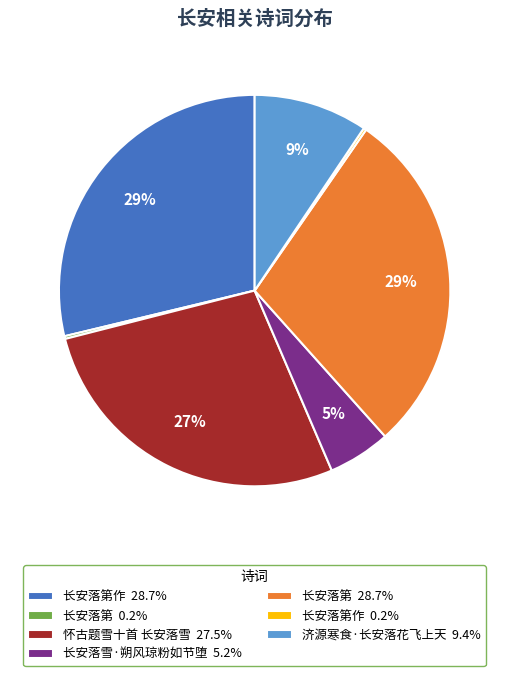

To the nearest percent, what is the combined percentage of 长安落雪·朔风琼粉如节堕 5.2% and 长安落第 28.7%?

34%